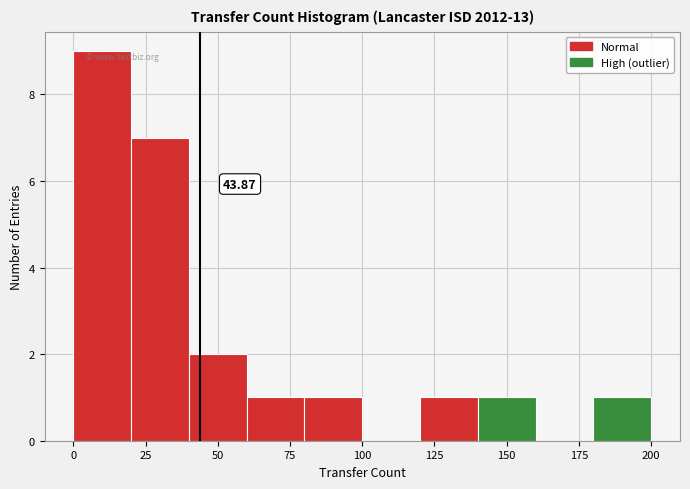

Over which range of the x-axis is the bar tallest?

0 to 20